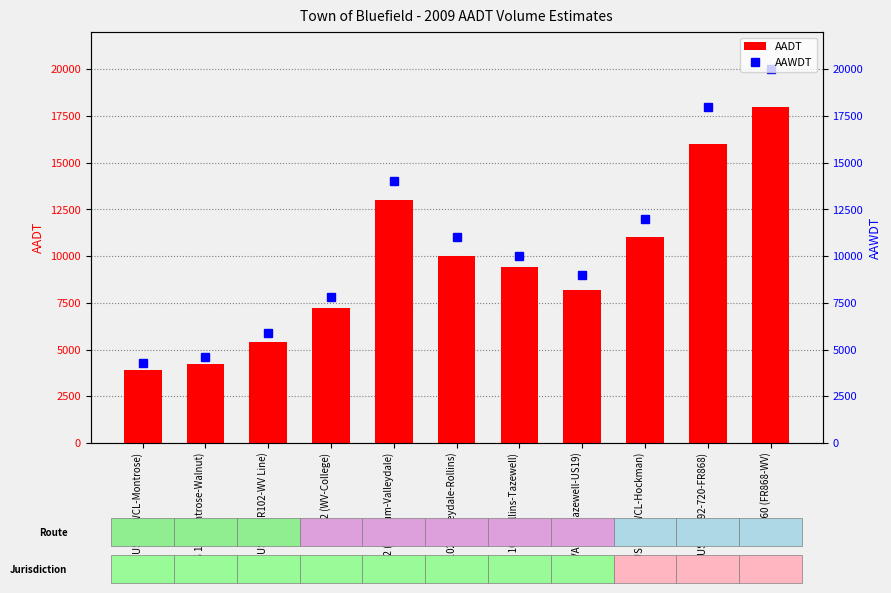

What is the greatest value displayed?

20000